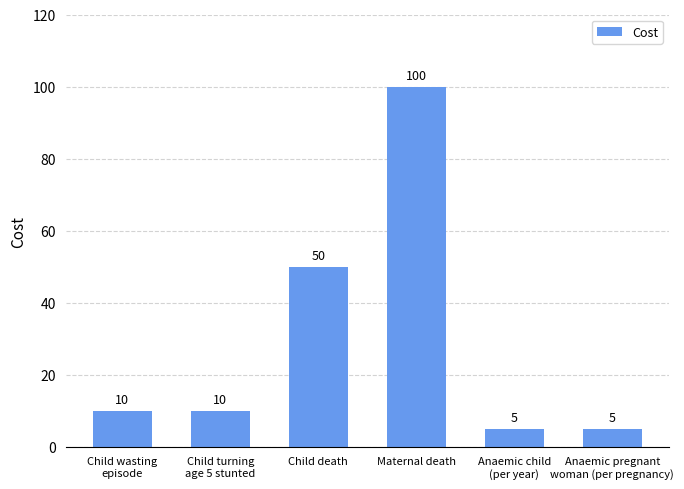

Does the chart contain stacked bars?

No